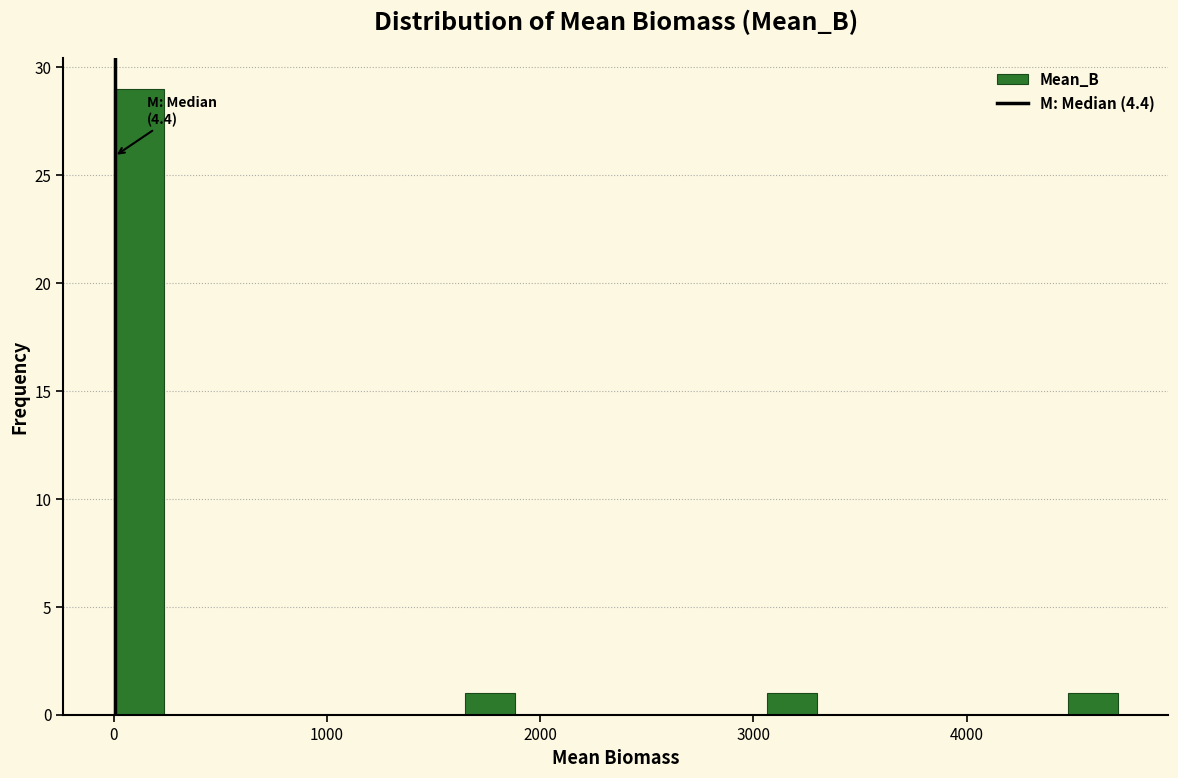

Around what value on the x-axis is the tallest bar? Give the approximate position of its centre, as read against the axis.

100